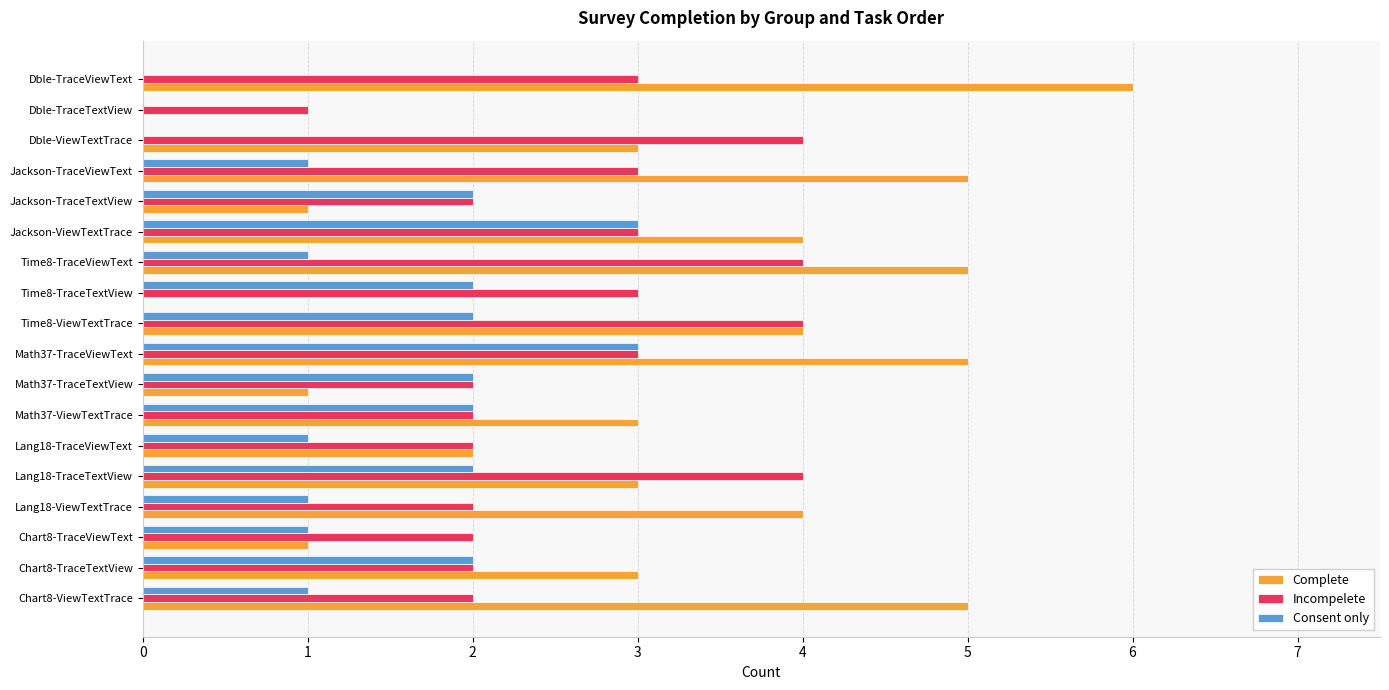

Which series has the largest total across all categories?

Complete